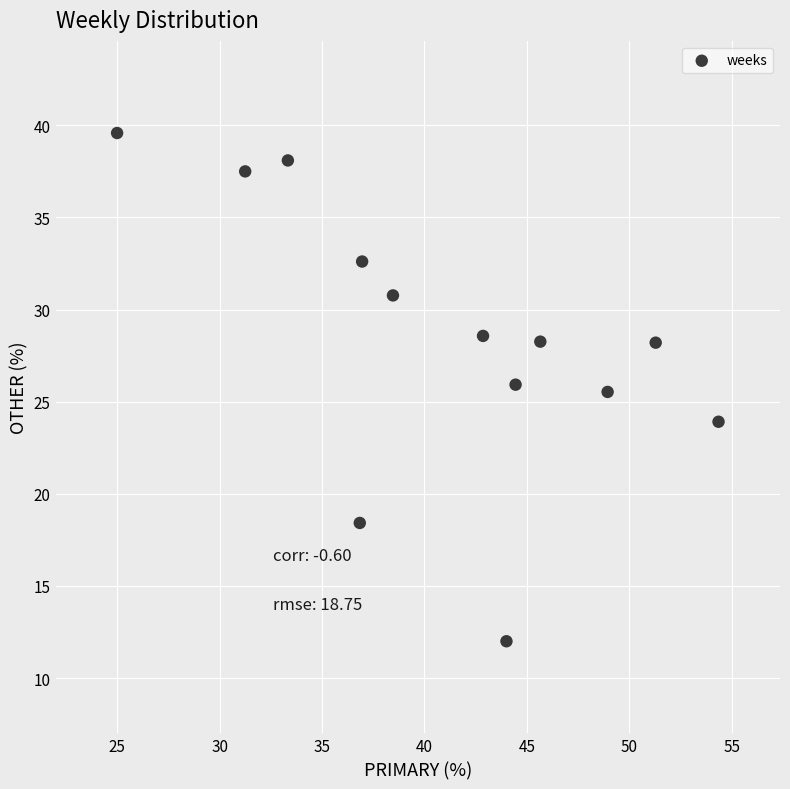

What is the range of Y values (max minus min)?

27.6